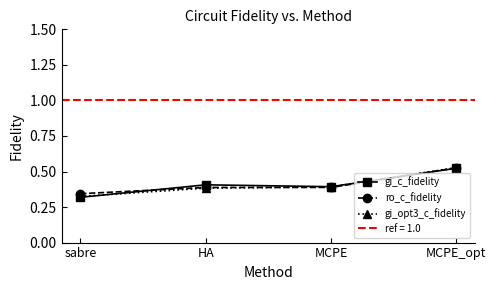

What value does the gi_c_fidelity series have at HA?

0.4